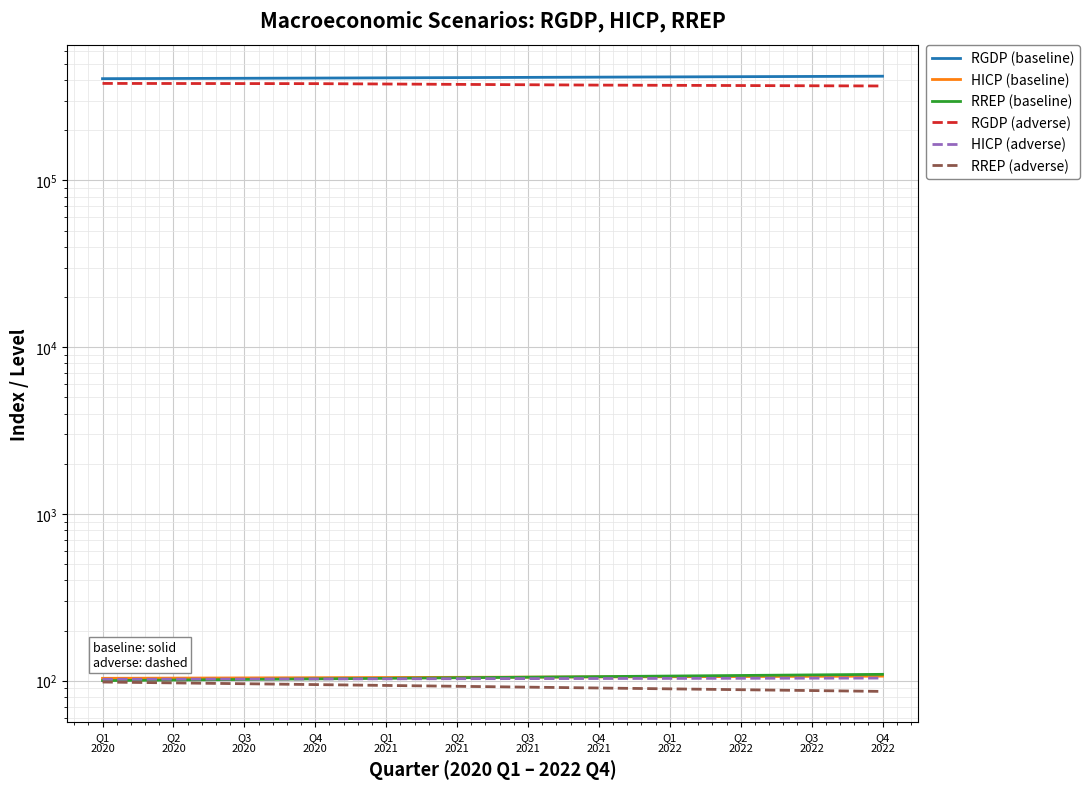

At how many categories does at least one series exceed 407953?

11